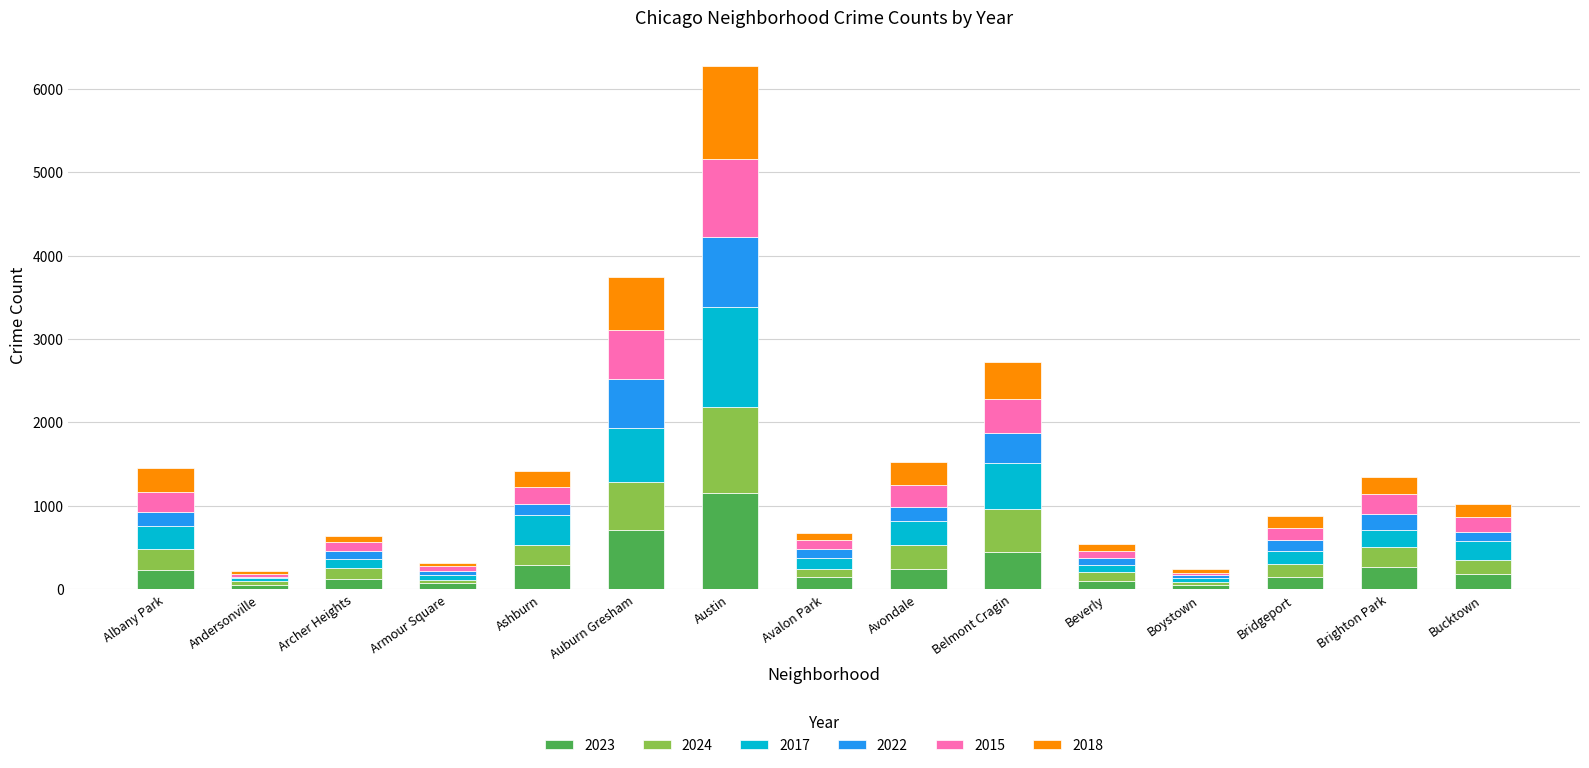

At which category is the sum across all series the highest?

Austin